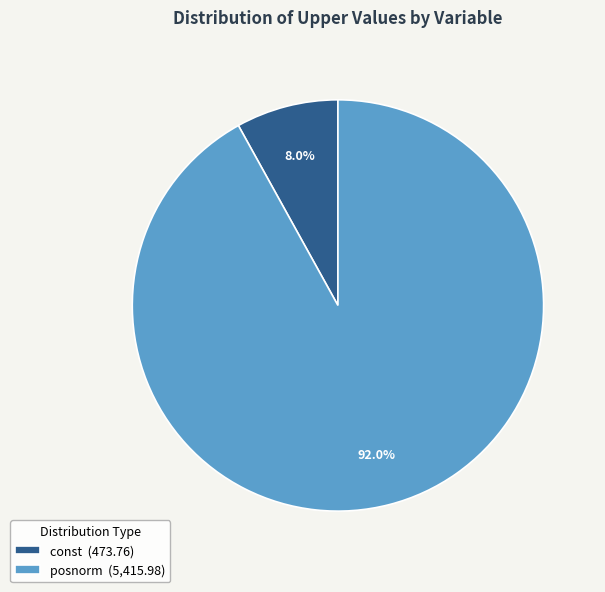

Rank the categories by value from lowest to highest.

const (473.76), posnorm (5,415.98)